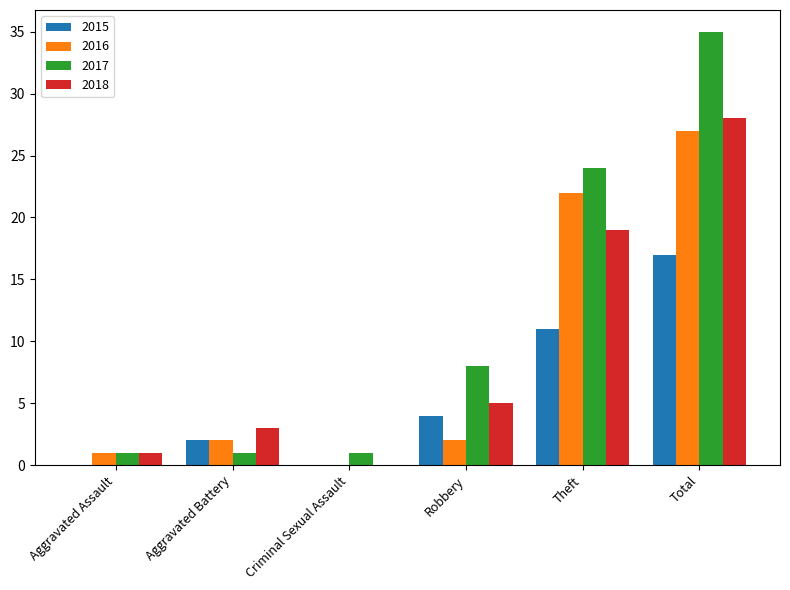

What is the average value of the 2017 series?

12